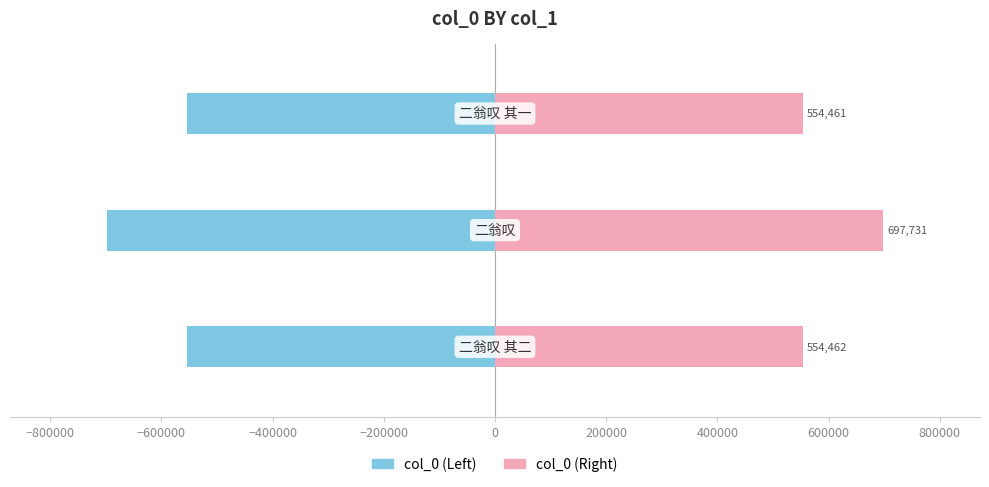

Count the number of data series in this chart.

2